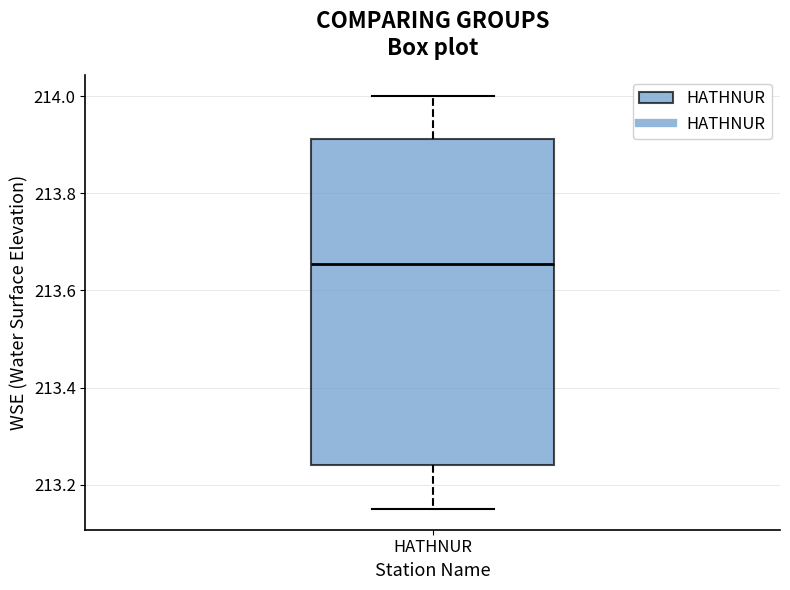

Read this box plot against the y-axis: the position of the median line, the range covered by the box, and the ends of both whiskers. The values are not printed on the chart, so give them approximately, as read against the axis.

median 213.66, box 213.24 to 213.92, whiskers 213.16 to 214.00